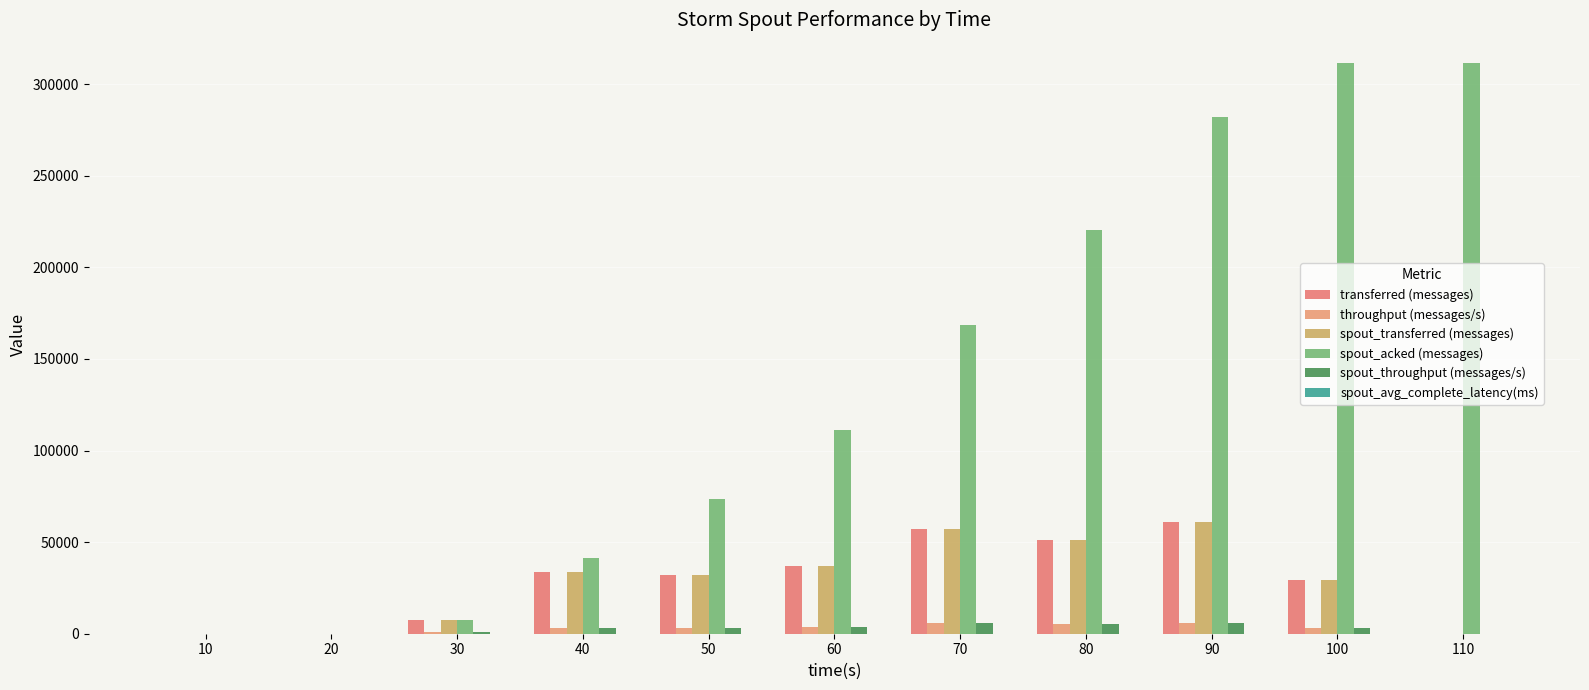

At 20, list the series in order from largest to smallest.

transferred (messages), spout_transferred (messages), throughput (messages/s), spout_throughput (messages/s), spout_acked (messages), spout_avg_complete_latency(ms)